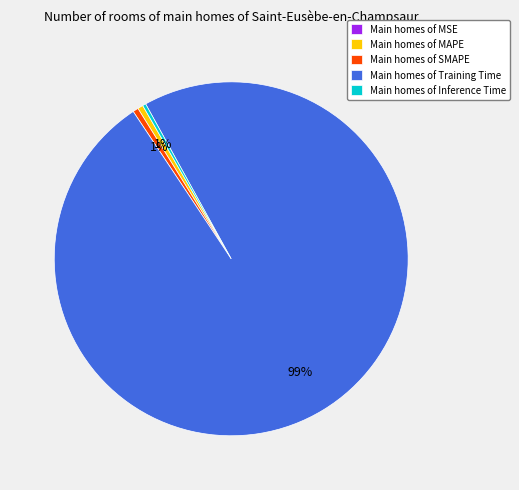

Is it true that Main homes of SMAPE is 12% of the pie?

False